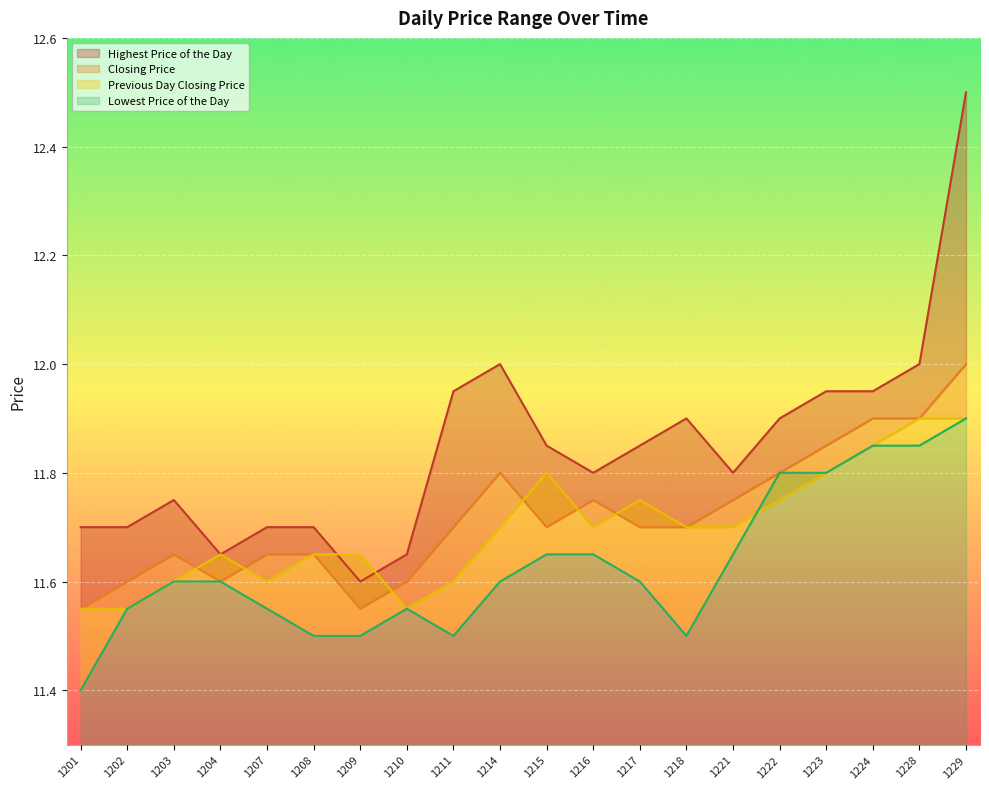

Reading left to right, what are all the values shown in this chart?

Highest Price of the Day: 11.7	11.7	11.8	11.7	11.7	11.7	11.6	11.7	11.9	12.0	11.8	11.8	11.8	11.9	11.8	11.9	11.9	11.9	12.0	12.5
Closing Price: 11.6	11.6	11.7	11.6	11.7	11.7	11.6	11.6	11.7	11.8	11.7	11.8	11.7	11.7	11.8	11.8	11.8	11.9	11.9	12.0
Previous Day Closing Price: 11.6	11.6	11.6	11.7	11.6	11.7	11.7	11.6	11.6	11.7	11.8	11.7	11.8	11.7	11.7	11.8	11.8	11.8	11.9	11.9
Lowest Price of the Day: 11.4	11.6	11.6	11.6	11.6	11.5	11.5	11.6	11.5	11.6	11.7	11.7	11.6	11.5	11.7	11.8	11.8	11.8	11.8	11.9